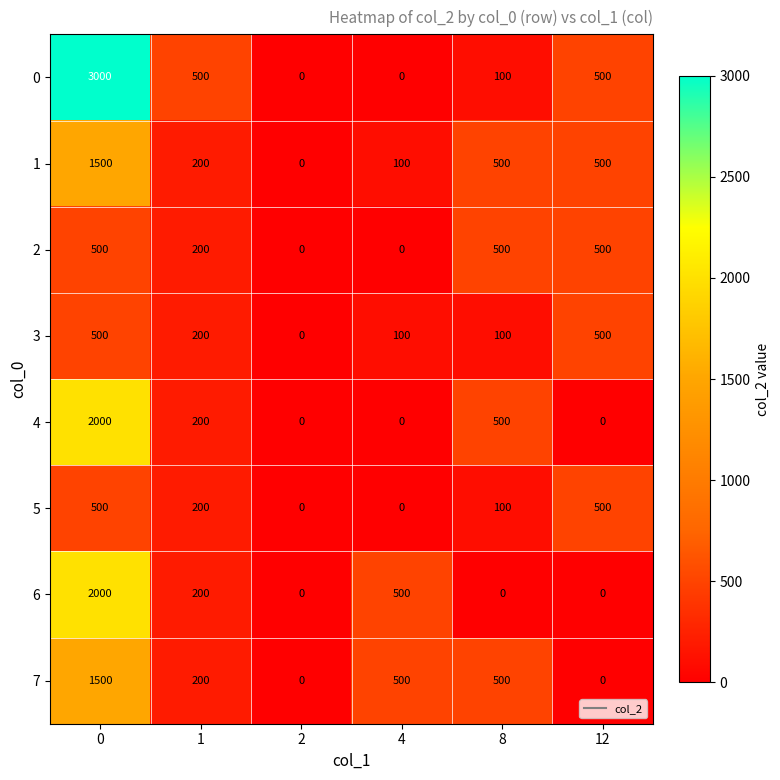

The value of 1 at 0 is 1500. True or false?

True